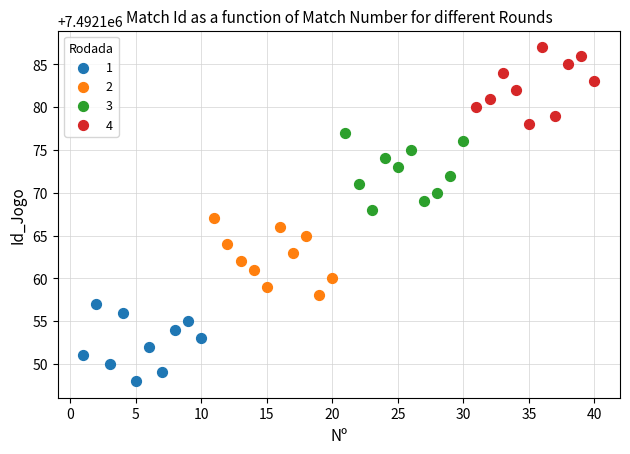

Which series reaches the maximum Y coordinate?

4